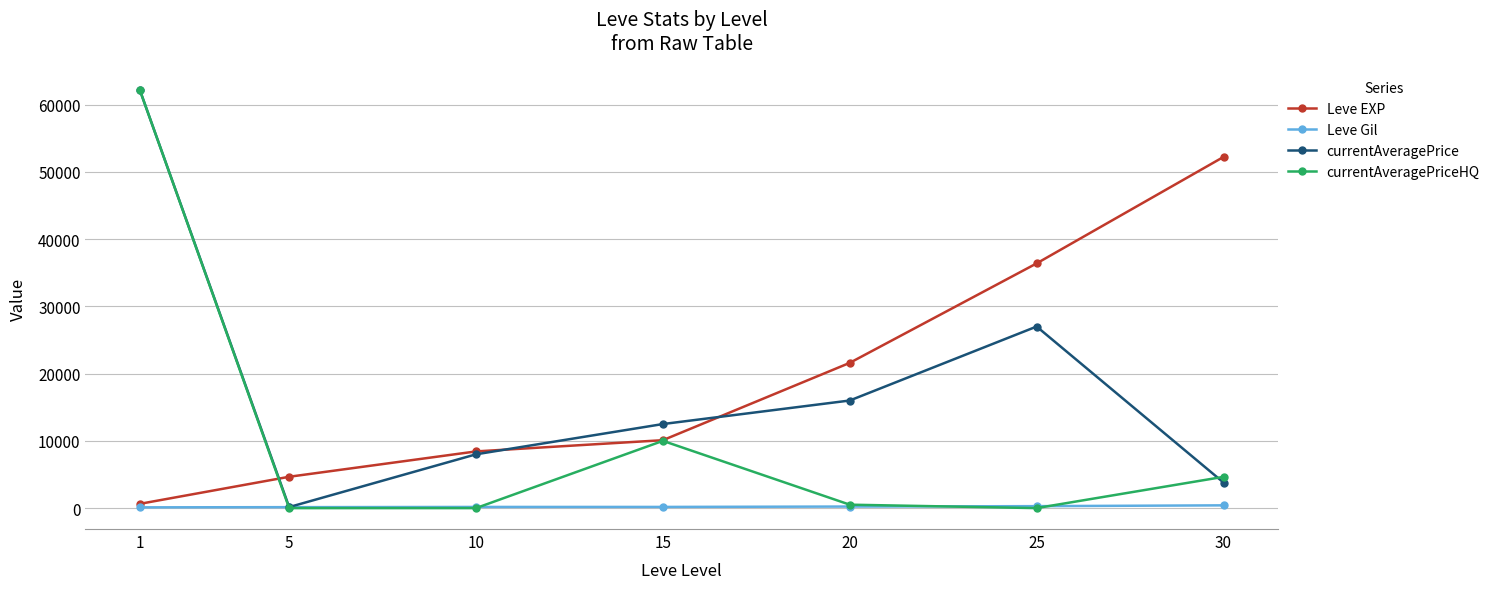

True or false: Leve EXP has more than 1 points higher than both neighbors.

False